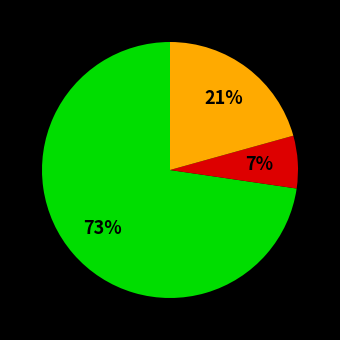

To the nearest percent, what is the average slice percentage?

33%